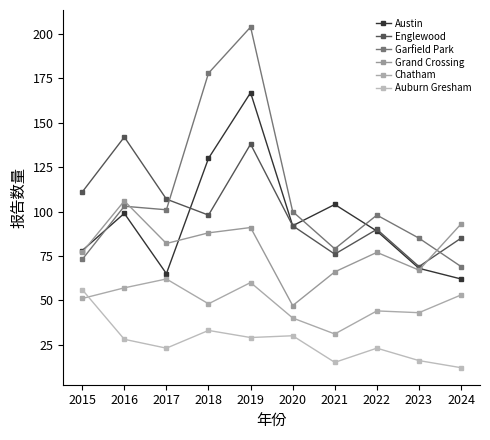

After their last crossing, which series has the higher values: Garfield Park or Englewood?

Englewood